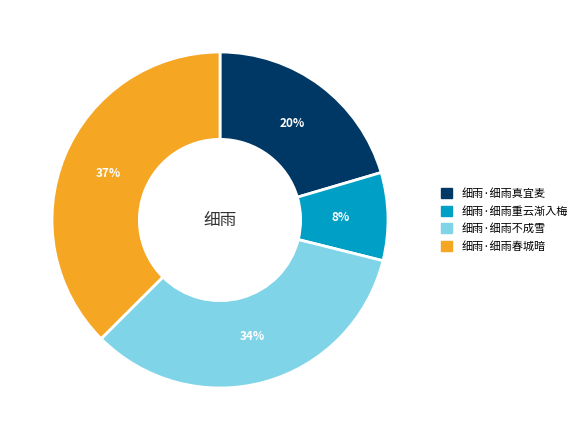

To the nearest percent, what portion does 细雨·细雨真宜麦 represent?

20%